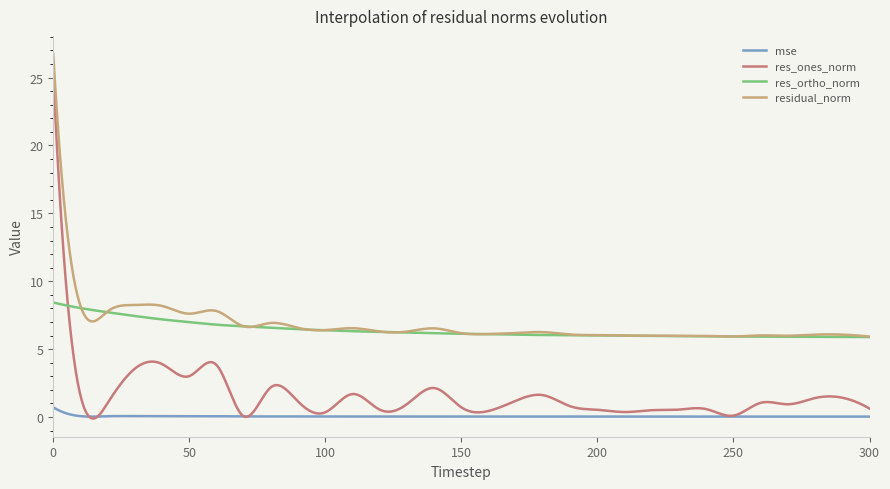

Rank the series by their maximum value, from highest to lowest.

residual_norm, res_ones_norm, res_ortho_norm, mse